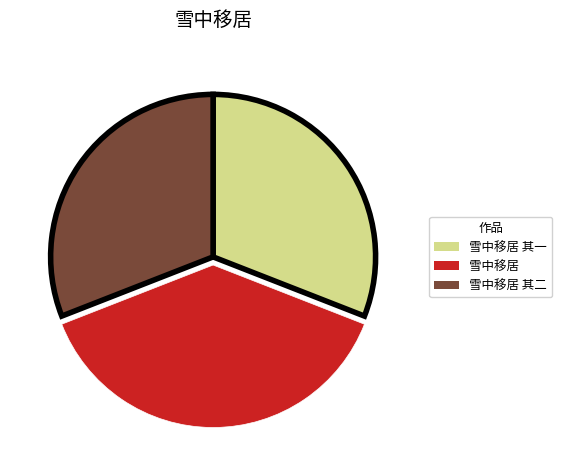

Which category has the biggest portion of the pie?

雪中移居